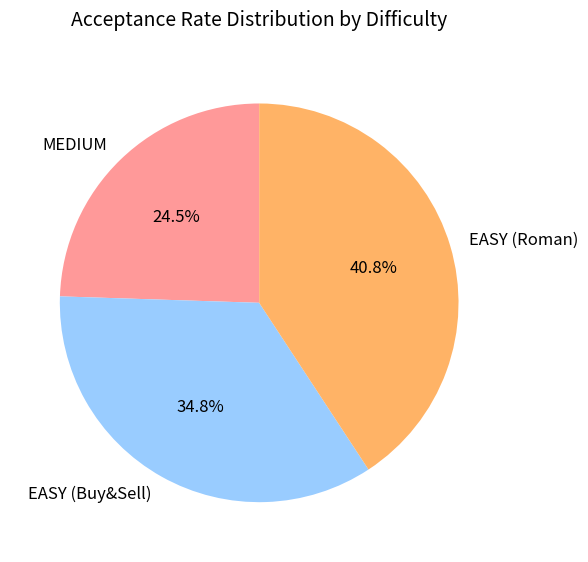

To the nearest percent, what is the average slice percentage?

33%